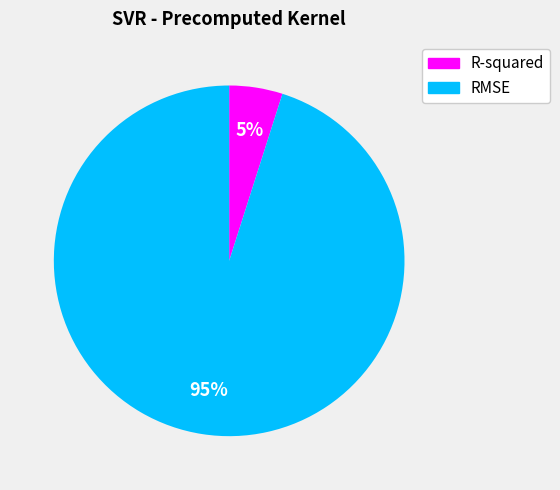

Count the number of slices in the pie.

2